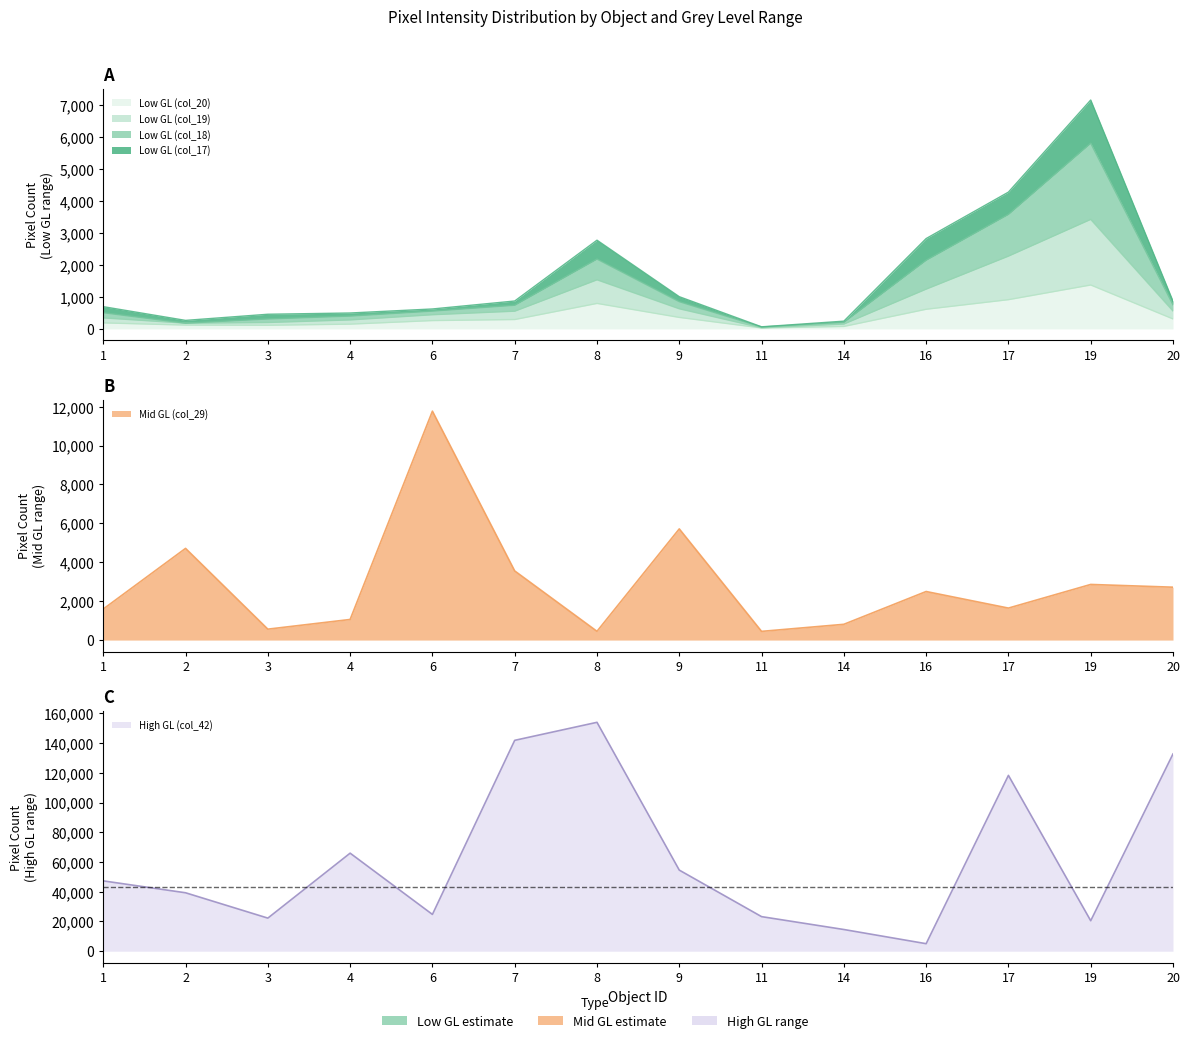

List the series in order of their peak value, lowest first.

col_20, col_19, col_18, col_17, col_29, col_42